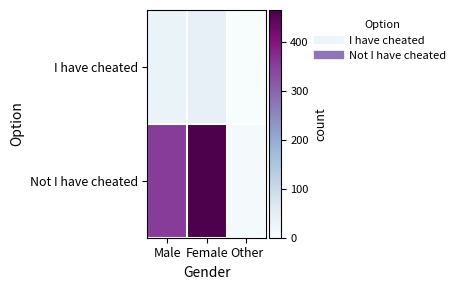

Between Male and Other, which series saw the biggest shift?

Not I have cheated